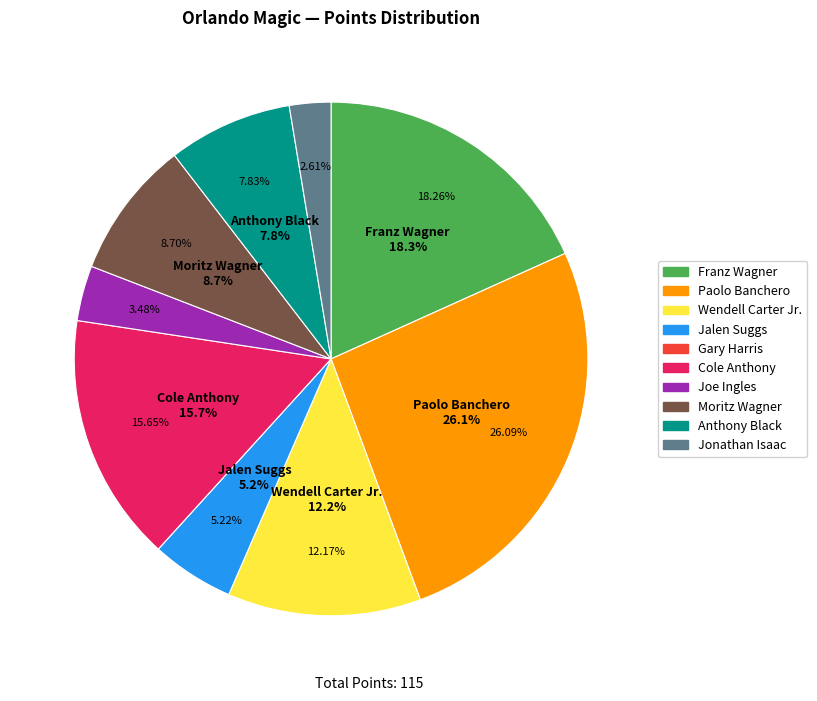

To the nearest percent, what portion does Wendell Carter Jr. represent?

12%